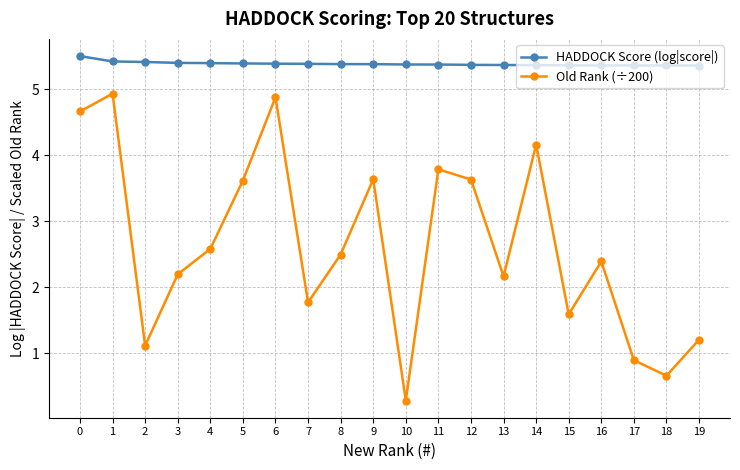

What is the sum of all Old Rank (÷200) values?

52.6